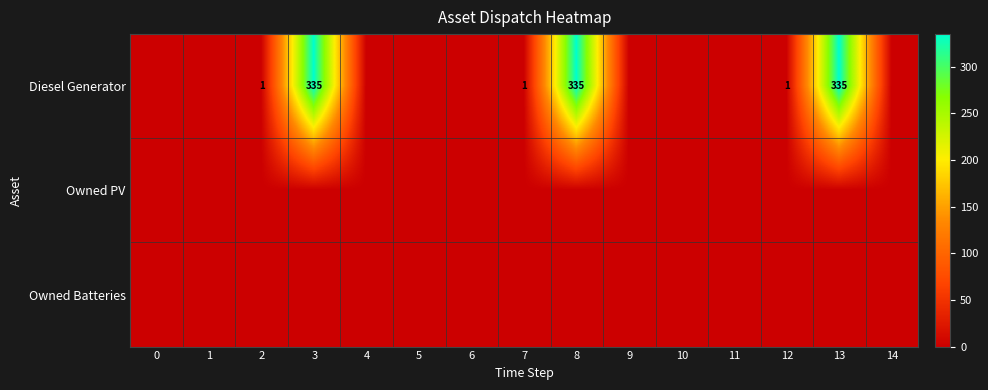

At which category is the sum across all series the highest?

3